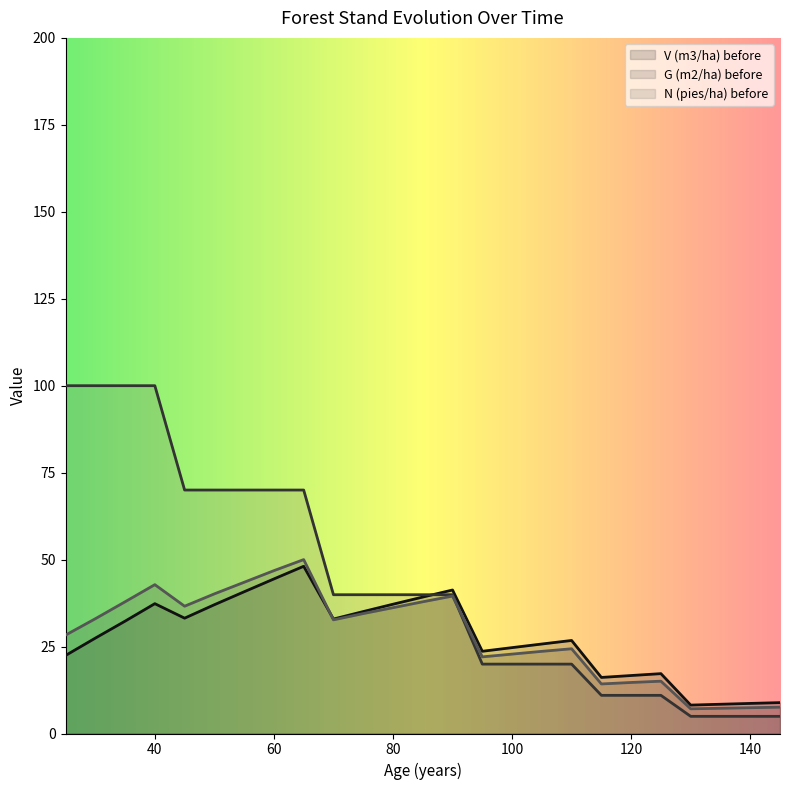

What is the difference between the maximum and second lowest values in the N (pies/ha) before series?

95.1